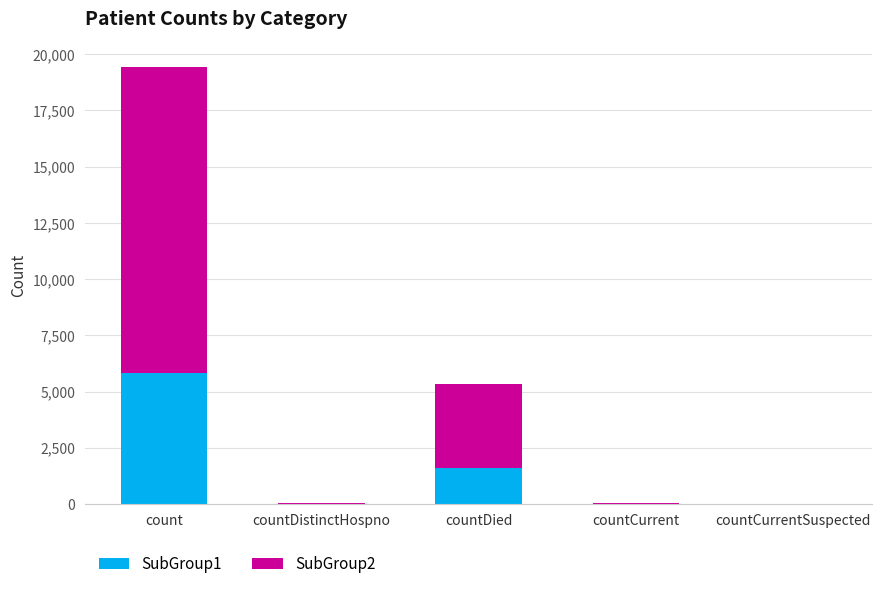

At which category is the sum across all series the highest?

count